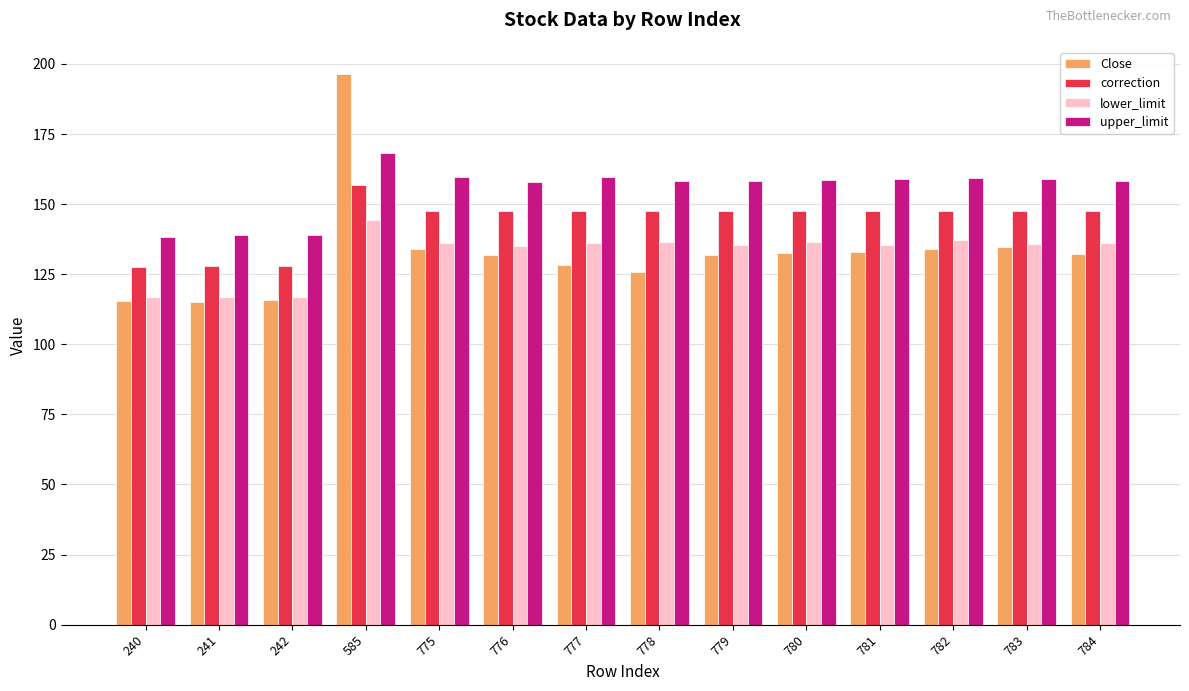

Which series has the largest total across all categories?

upper_limit